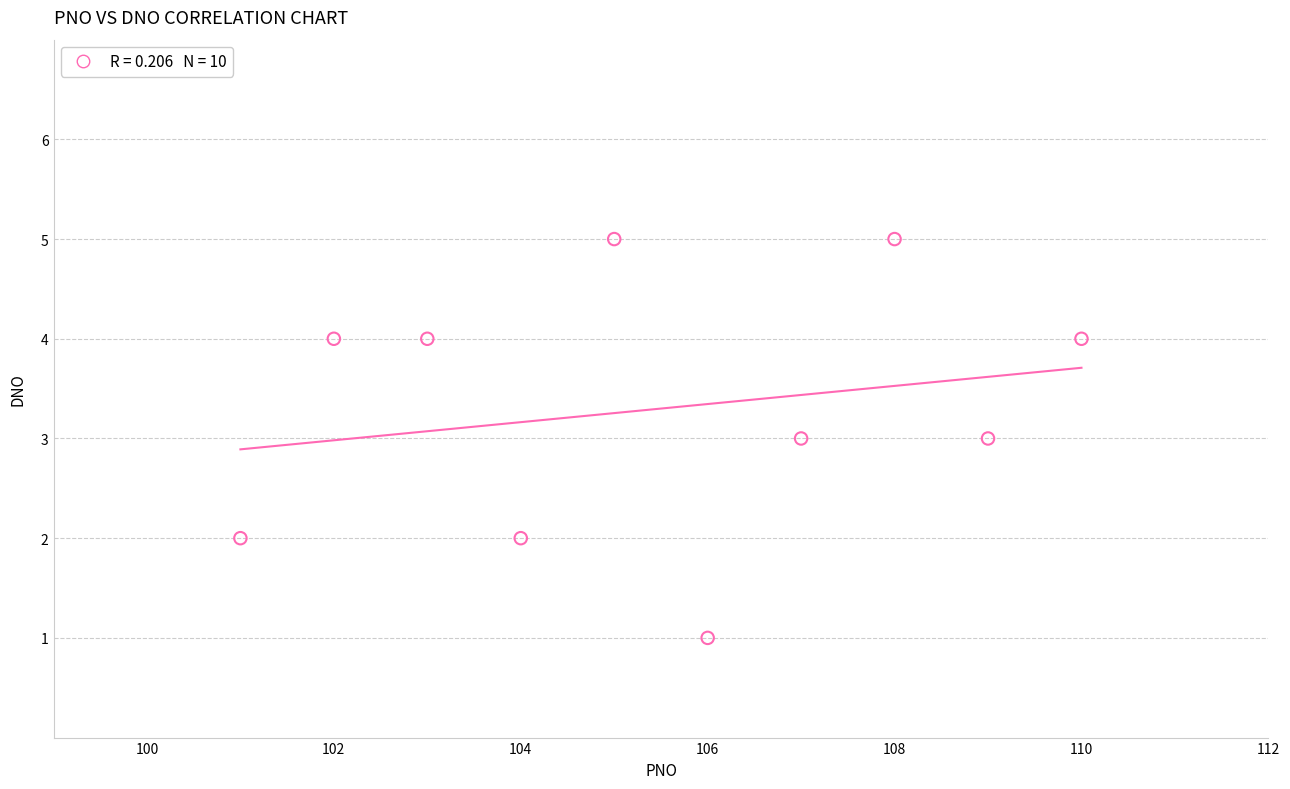

What is the range of Y values (max minus min)?

4